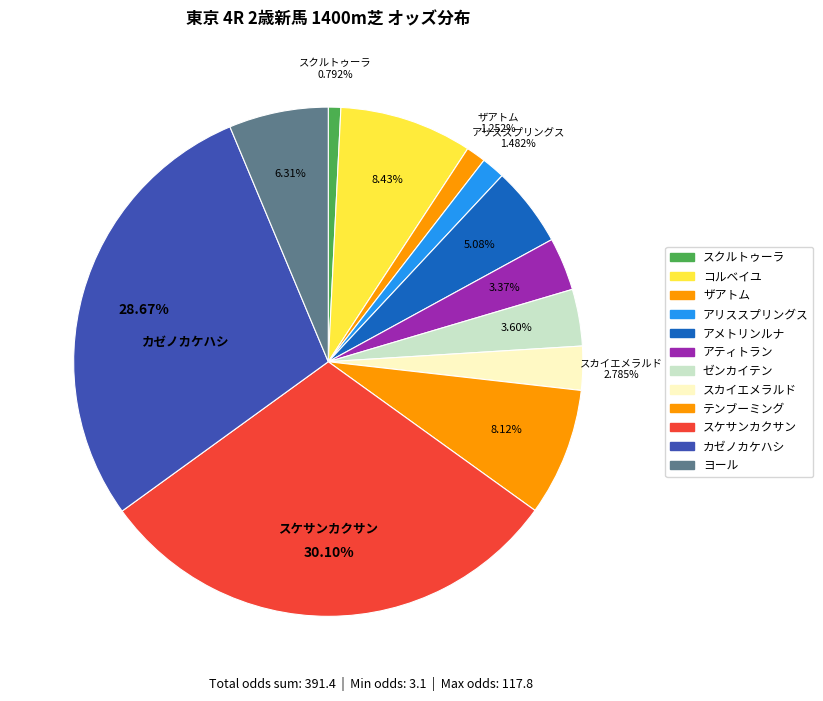

How many slices are in this pie chart?

12